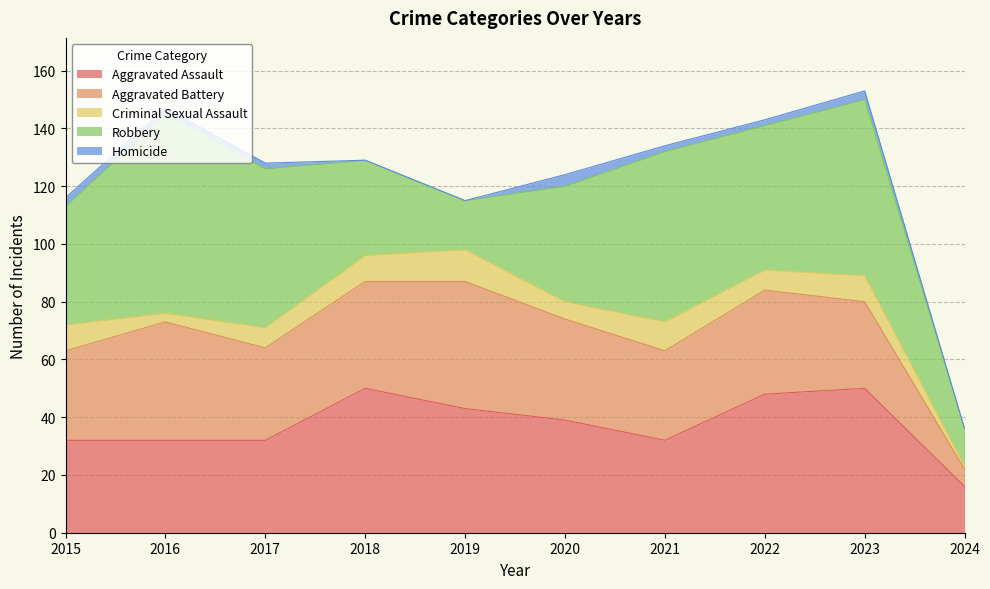

At how many categories does at least one series exceed 9?

10